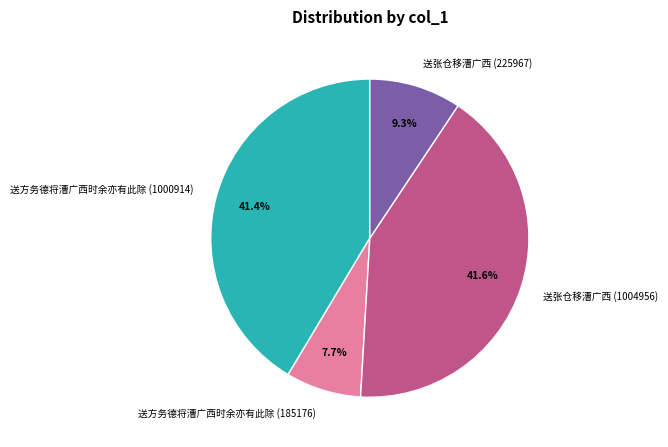

Count the number of slices in the pie.

4